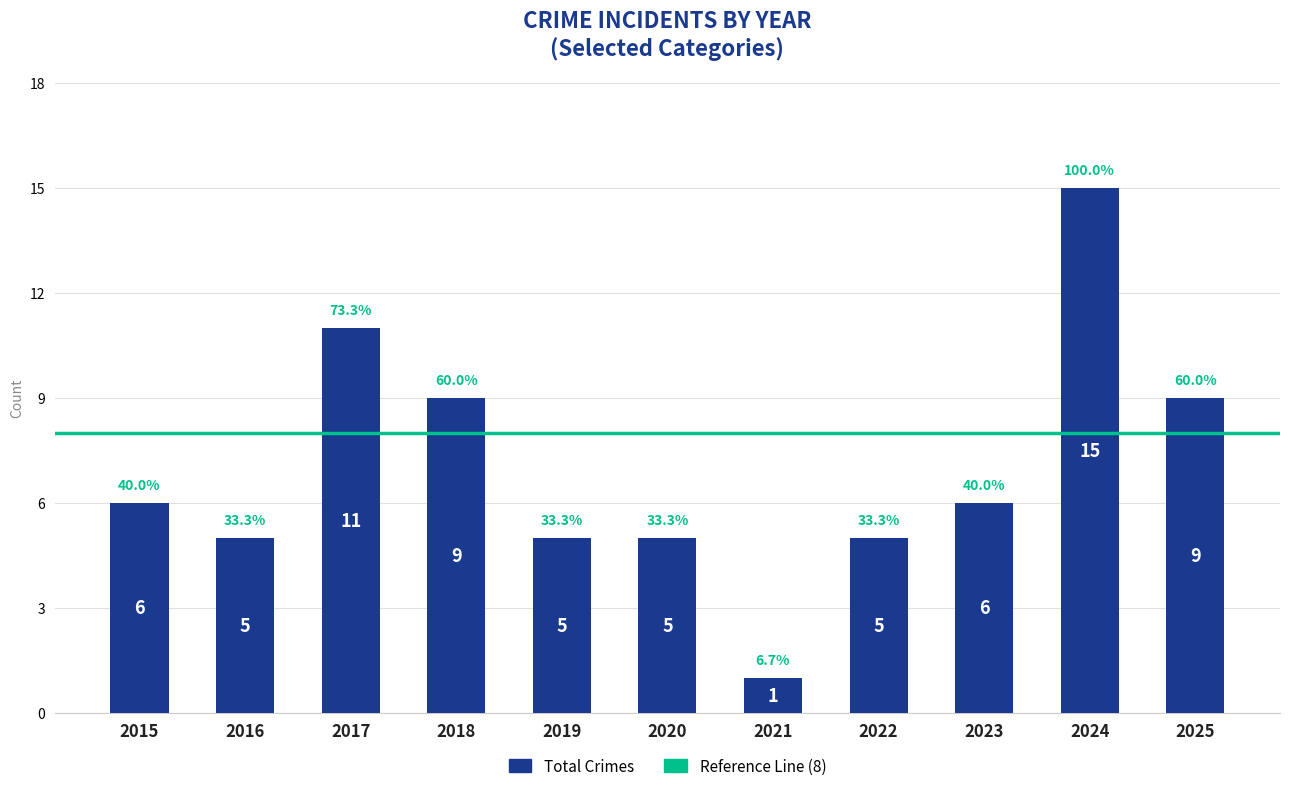

How many bars are there in total?

11